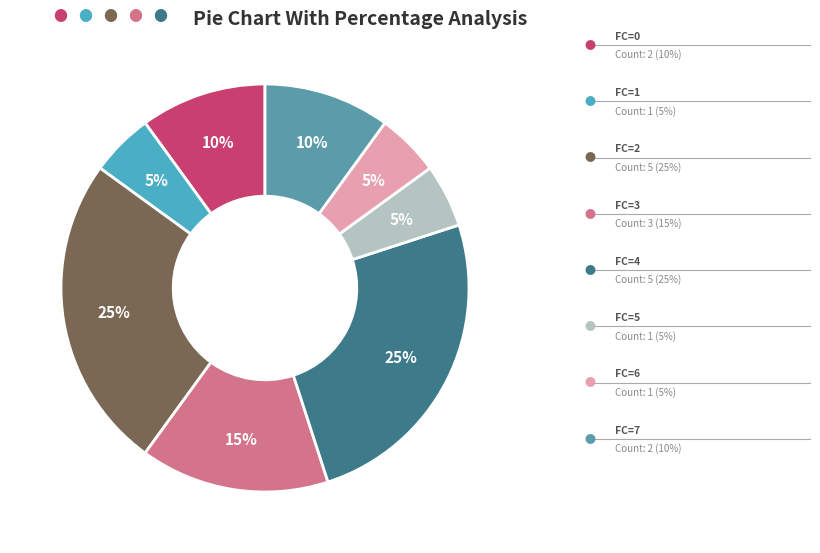

Count the number of slices in the pie.

8